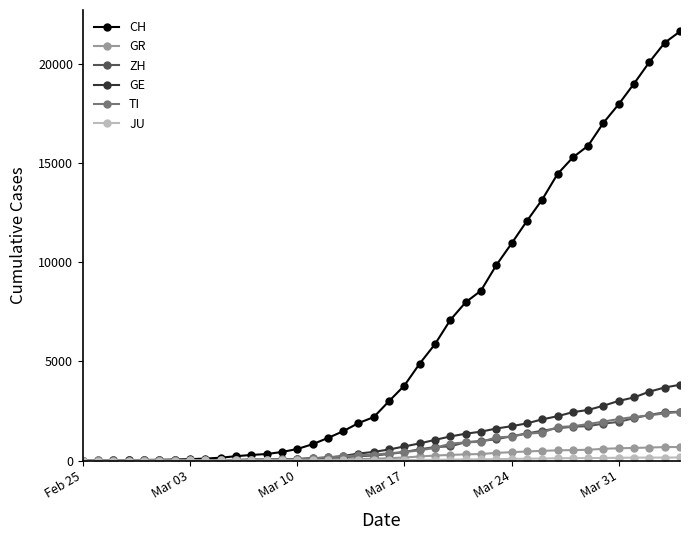

Which series has the largest range (max minus min)?

CH